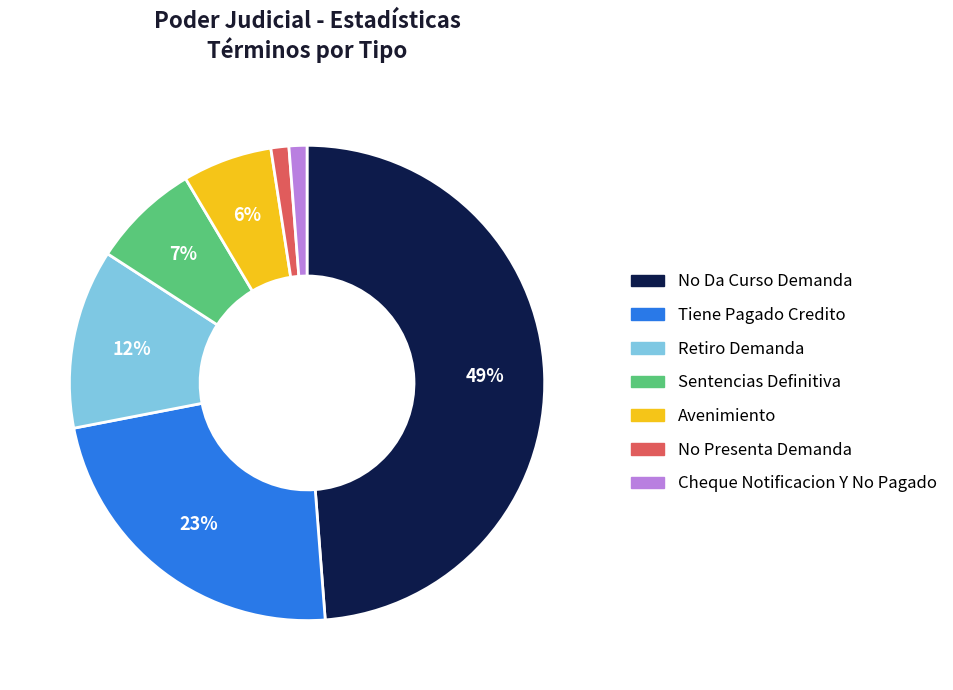

To the nearest percent, what is the combined percentage of Tiene Pagado Credito and Cheque Notificacion Y No Pagado?

24%